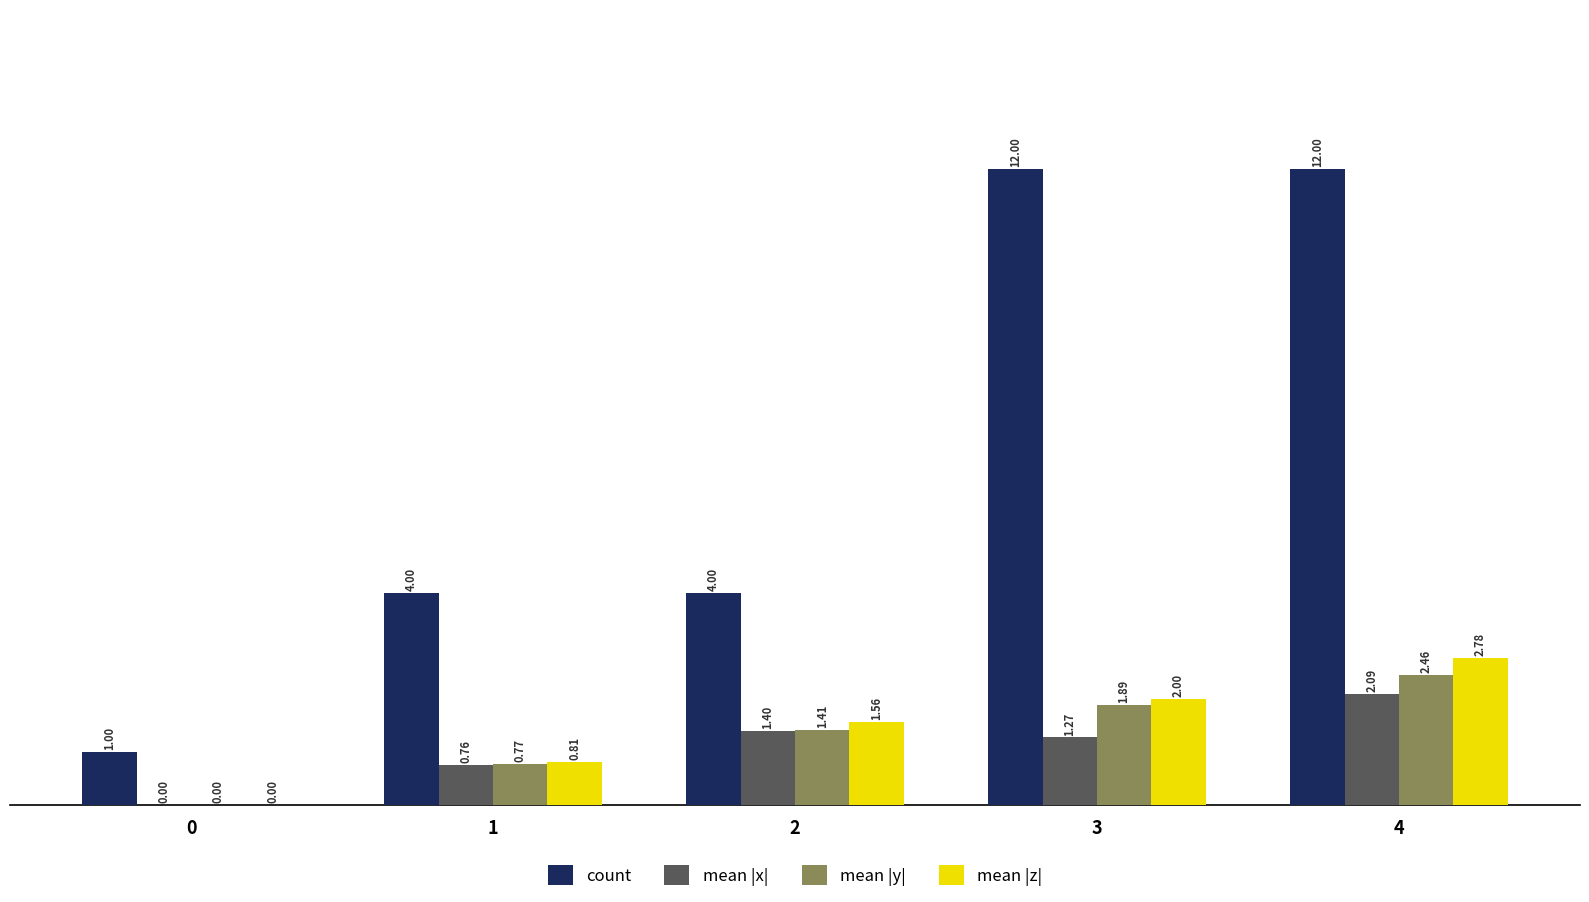

Which series changed the most between 0 and 4?

count